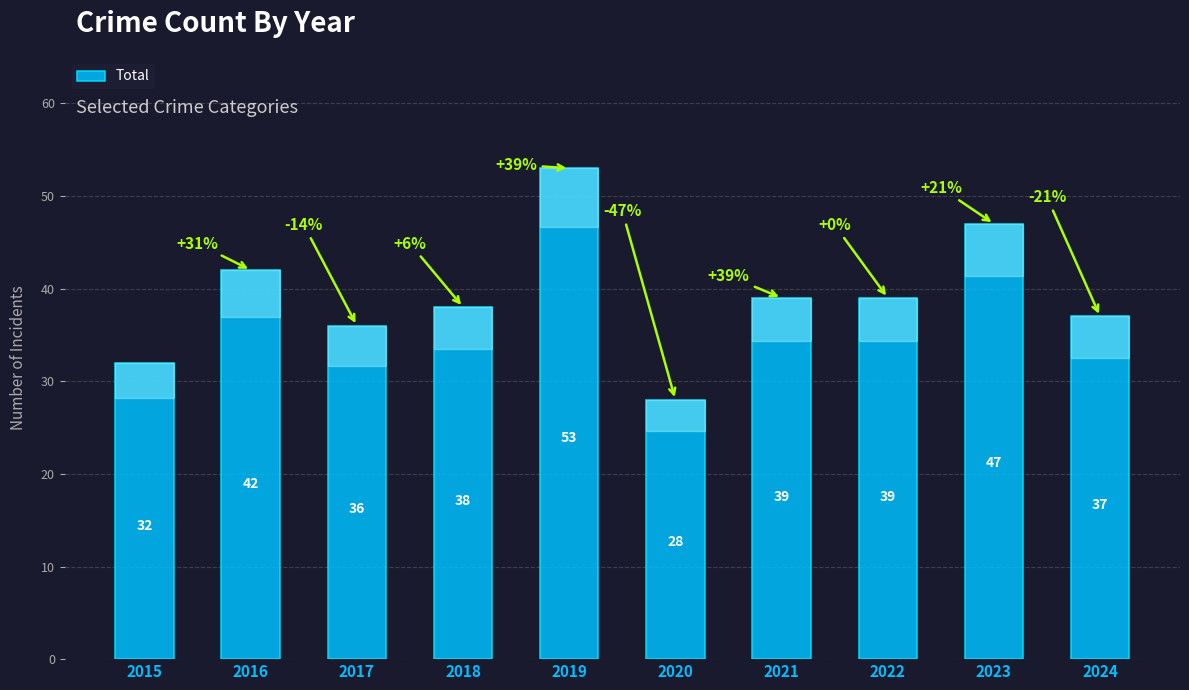

What is the difference between the maximum and second lowest values?

21